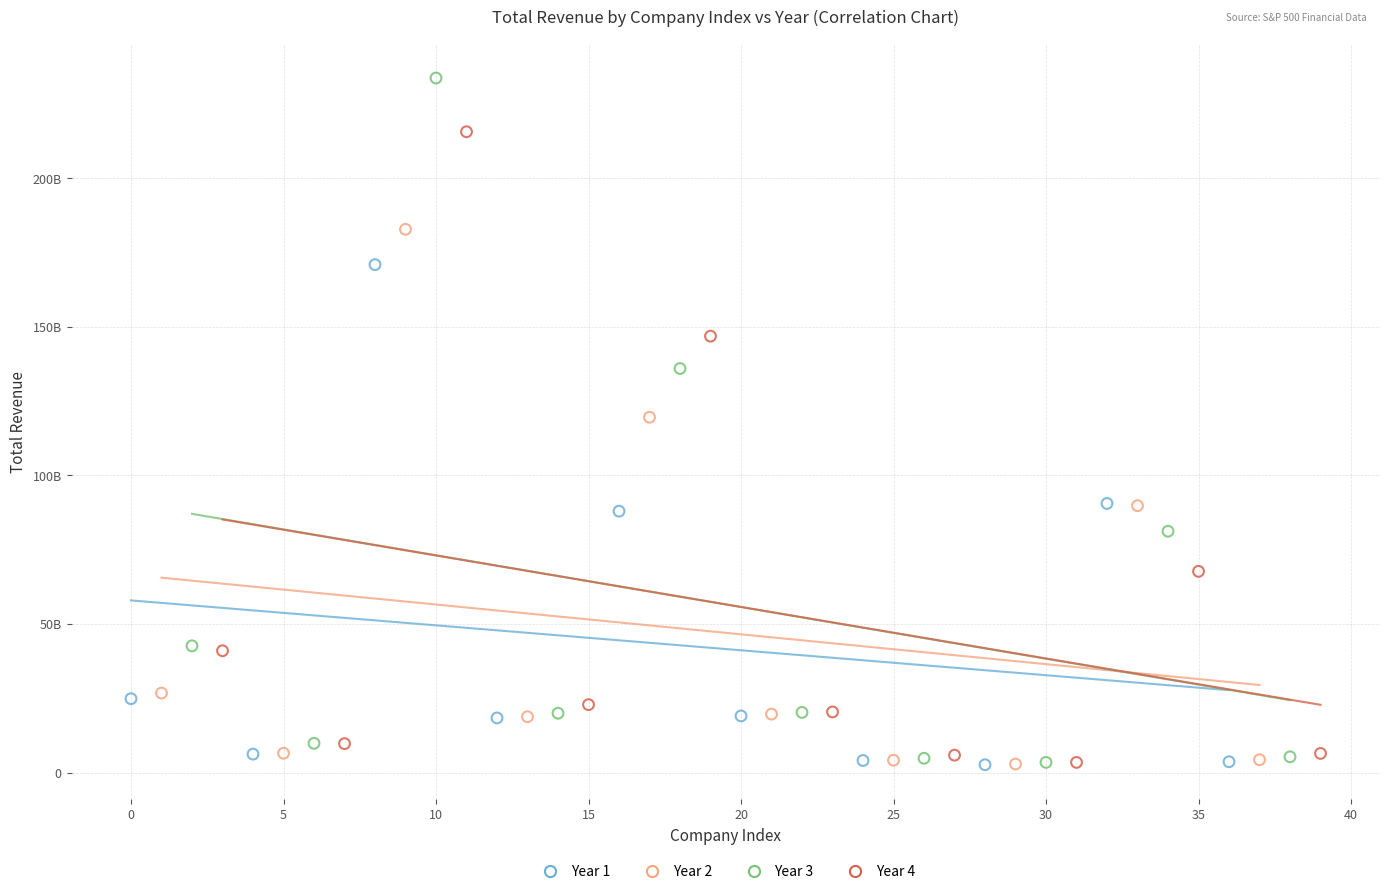

Which series has the largest Y range (max minus min)?

Year 3